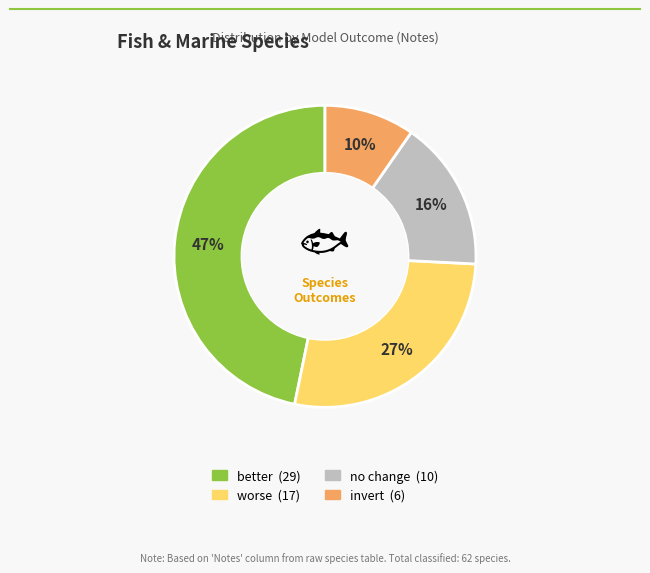

Is there any slice that represents more than half of the pie?

No